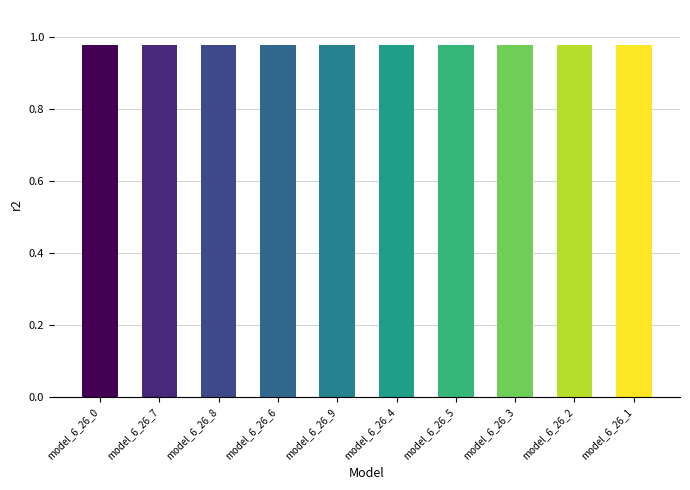

What position from the right is model_6_26_3?

3